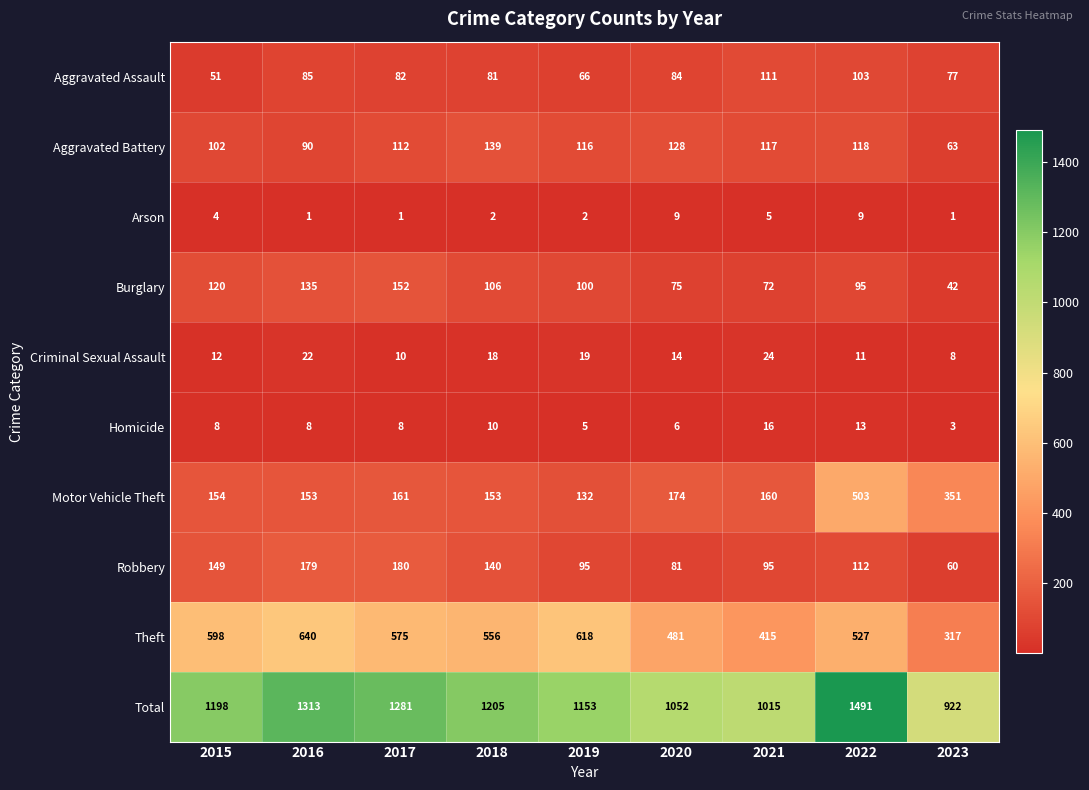

The value of Arson at 2021 is 7. True or false?

False